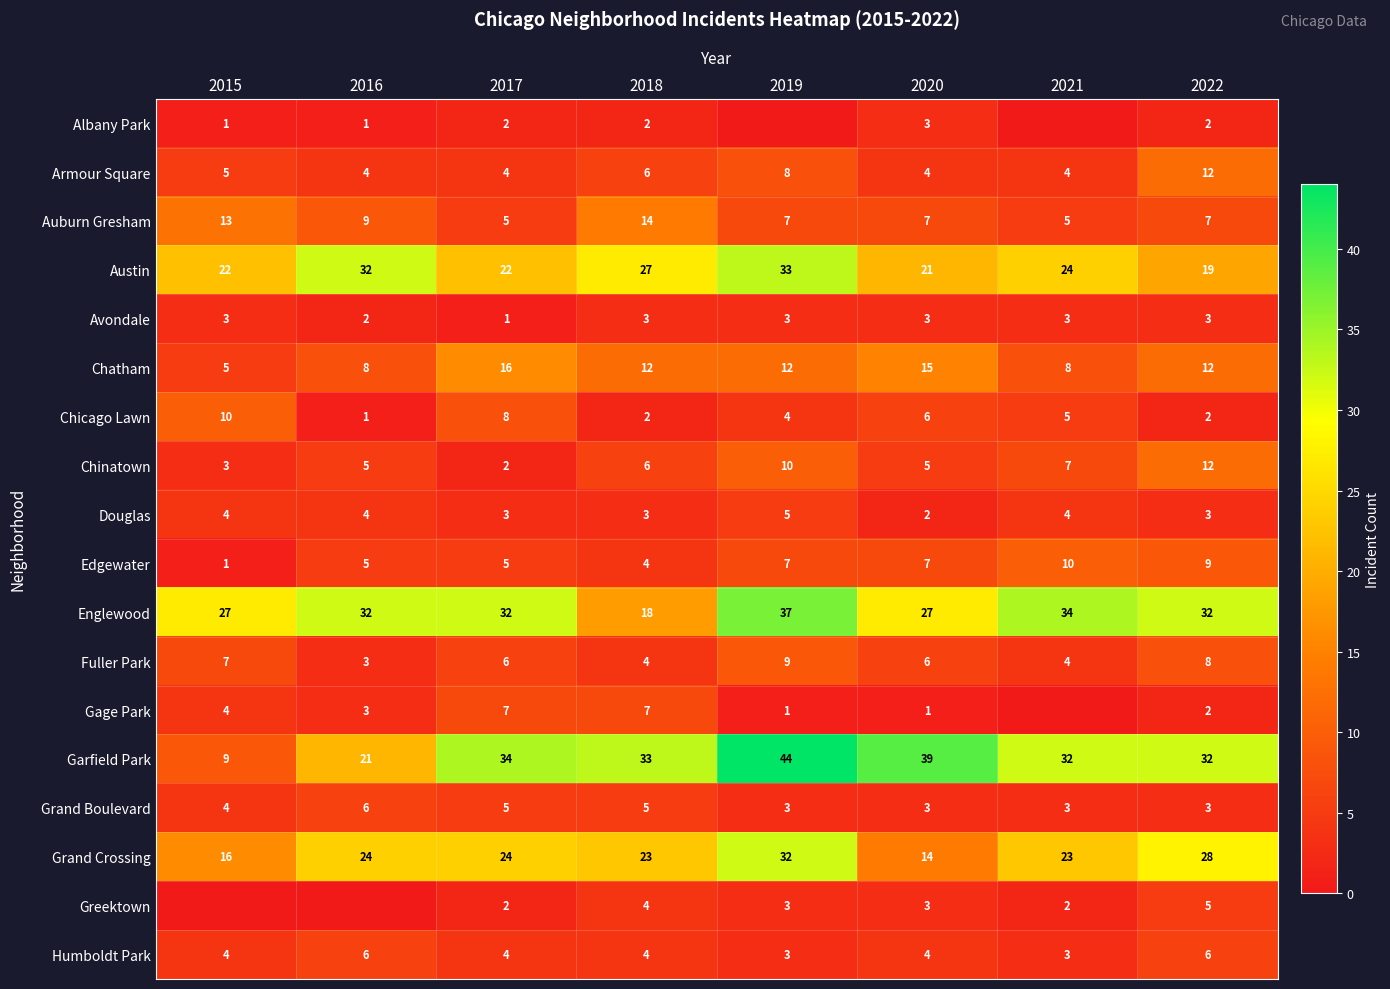

What is the difference between the second highest and minimum values in the Grand Crossing series?

14